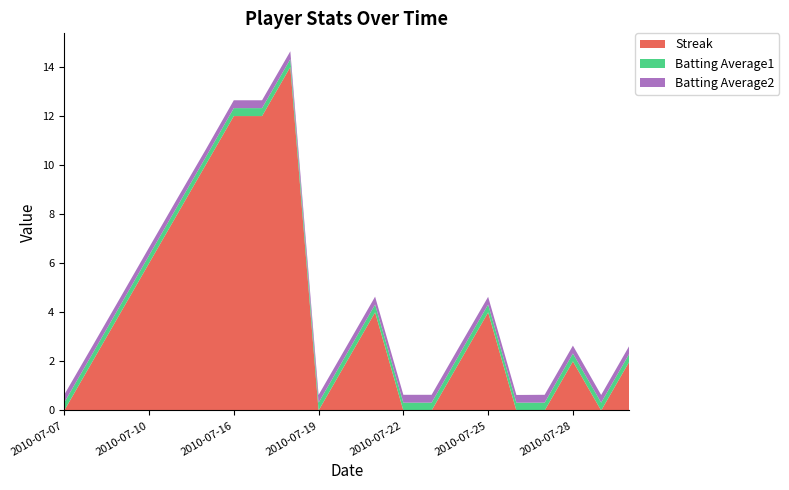

Reading left to right, transcribe all the data shown in this chart.

Streak: 2010-07-07=0.0	2010-07-08=2.0	2010-07-09=4.0	2010-07-10=6.0	2010-07-11=8.0	2010-07-15=10.0	2010-07-16=12.0	2010-07-17=12.0	2010-07-18=14.0	2010-07-19=0.0	2010-07-20=2.0	2010-07-21=4.0	2010-07-22=0.0	2010-07-23=0.0	2010-07-24=2.0	2010-07-25=4.0	2010-07-26=0.0	2010-07-27=0.0	2010-07-28=2.0	2010-07-29=0.0	2010-07-30=2.0
Batting Average1: 2010-07-07=0.3	2010-07-08=0.3	2010-07-09=0.3	2010-07-10=0.3	2010-07-11=0.3	2010-07-15=0.3	2010-07-16=0.3	2010-07-17=0.3	2010-07-18=0.3	2010-07-19=0.3	2010-07-20=0.3	2010-07-21=0.3	2010-07-22=0.3	2010-07-23=0.3	2010-07-24=0.3	2010-07-25=0.3	2010-07-26=0.3	2010-07-27=0.3	2010-07-28=0.3	2010-07-29=0.3	2010-07-30=0.3
Batting Average2: 2010-07-07=0.3	2010-07-08=0.3	2010-07-09=0.3	2010-07-10=0.3	2010-07-11=0.3	2010-07-15=0.3	2010-07-16=0.3	2010-07-17=0.3	2010-07-18=0.3	2010-07-19=0.3	2010-07-20=0.3	2010-07-21=0.3	2010-07-22=0.3	2010-07-23=0.3	2010-07-24=0.3	2010-07-25=0.3	2010-07-26=0.3	2010-07-27=0.3	2010-07-28=0.3	2010-07-29=0.3	2010-07-30=0.3